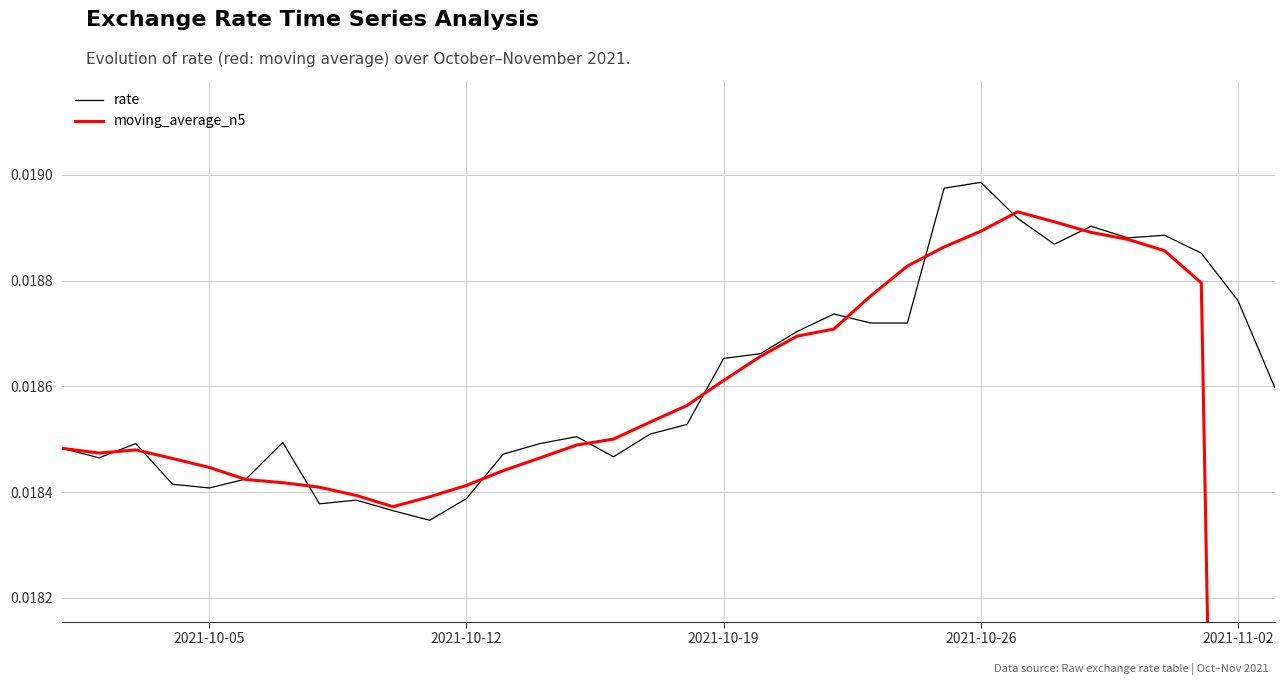

Is the value of rate at 10 greater than the value of moving_average_n5 at 18?

No